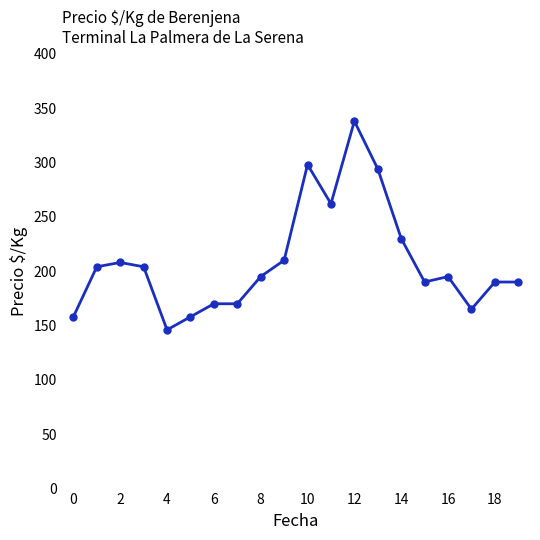

What is the value of the 5th point from the left?

146